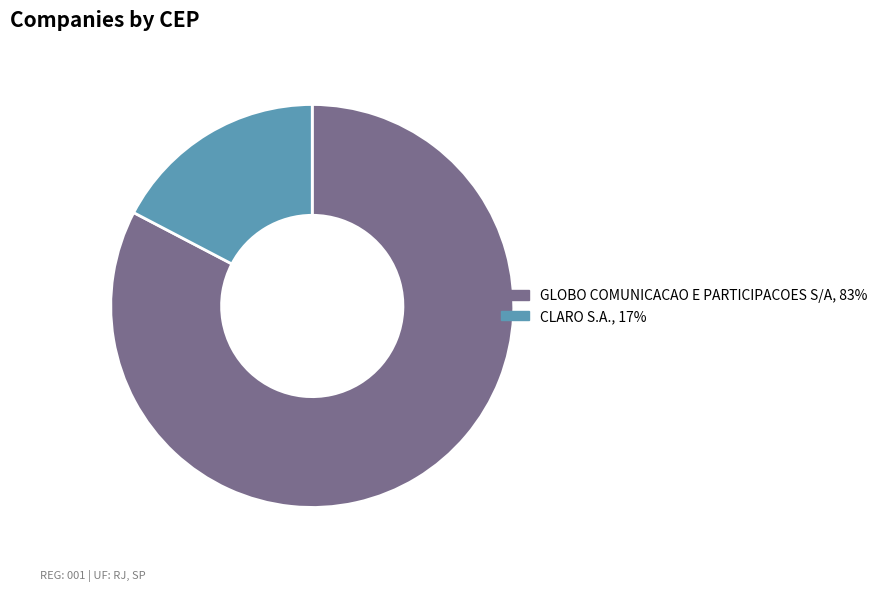

Is it true that CLARO S.A. is 17% of the pie?

True